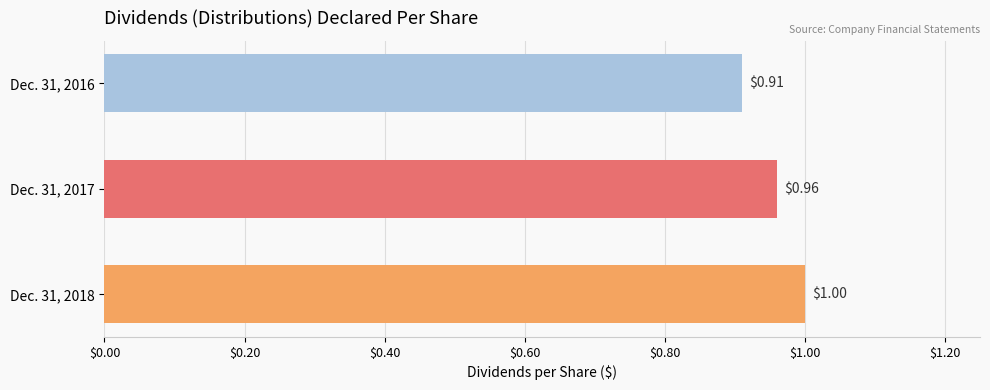

Rank the categories by value from highest to lowest.

Dec. 31, 2018, Dec. 31, 2017, Dec. 31, 2016